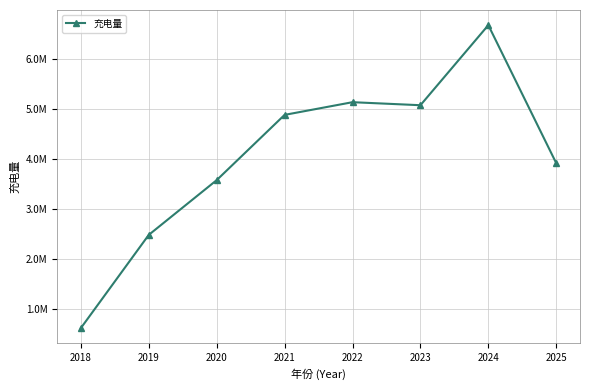

Reading left to right, extract all data points from this chart.

626625.0	2487651.5	3580420.5	4883218.0	5136589.4	5076097.3	6674722.1	3919250.9